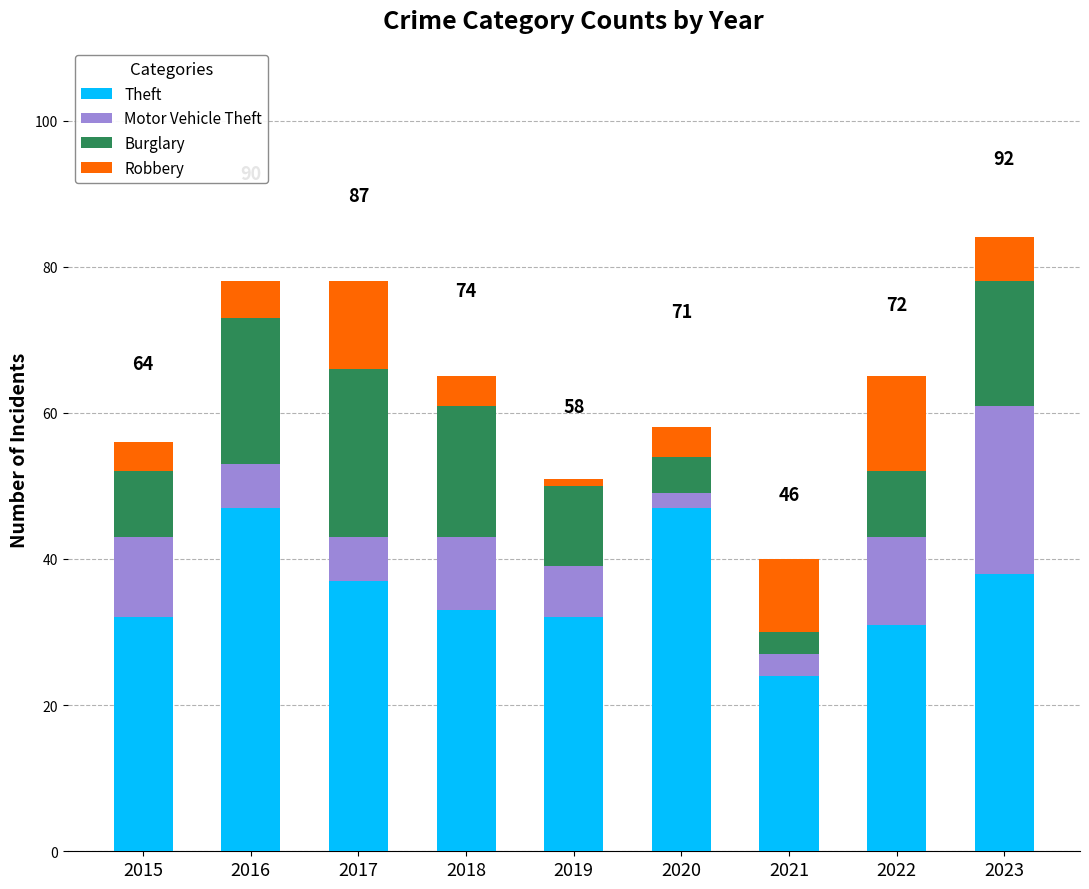

Which category has the lowest value in the Theft series?

2021